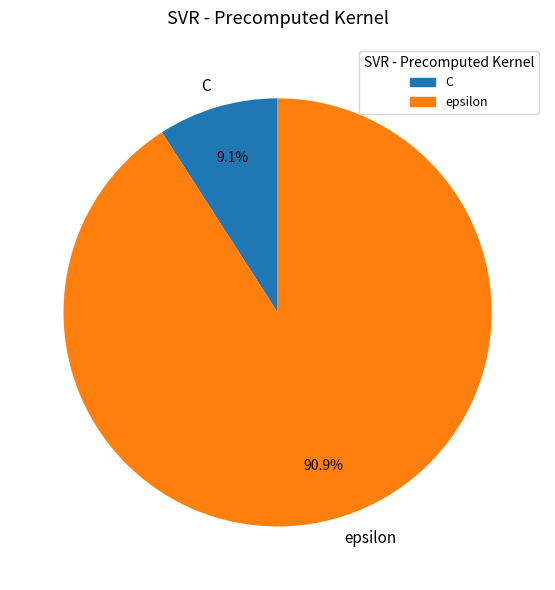

To the nearest percent, what is the difference between the largest and smallest slice percentages?

82%